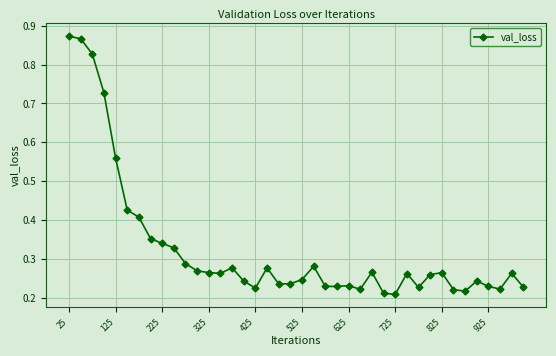

True or false: there are more than 0 points higher than both neighbors.

True